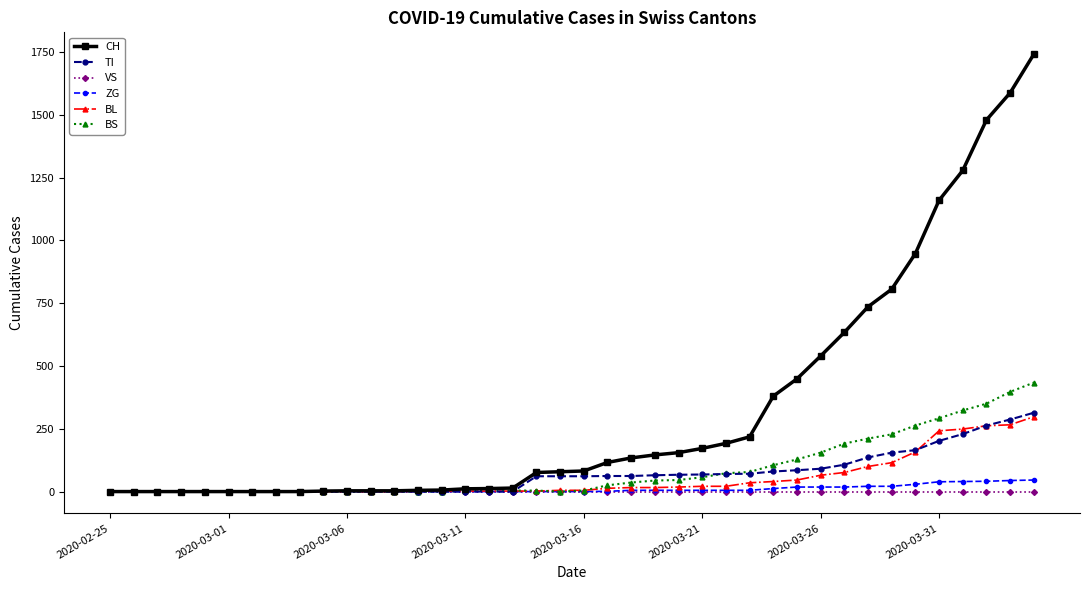

Which series has the widest spread of values?

CH